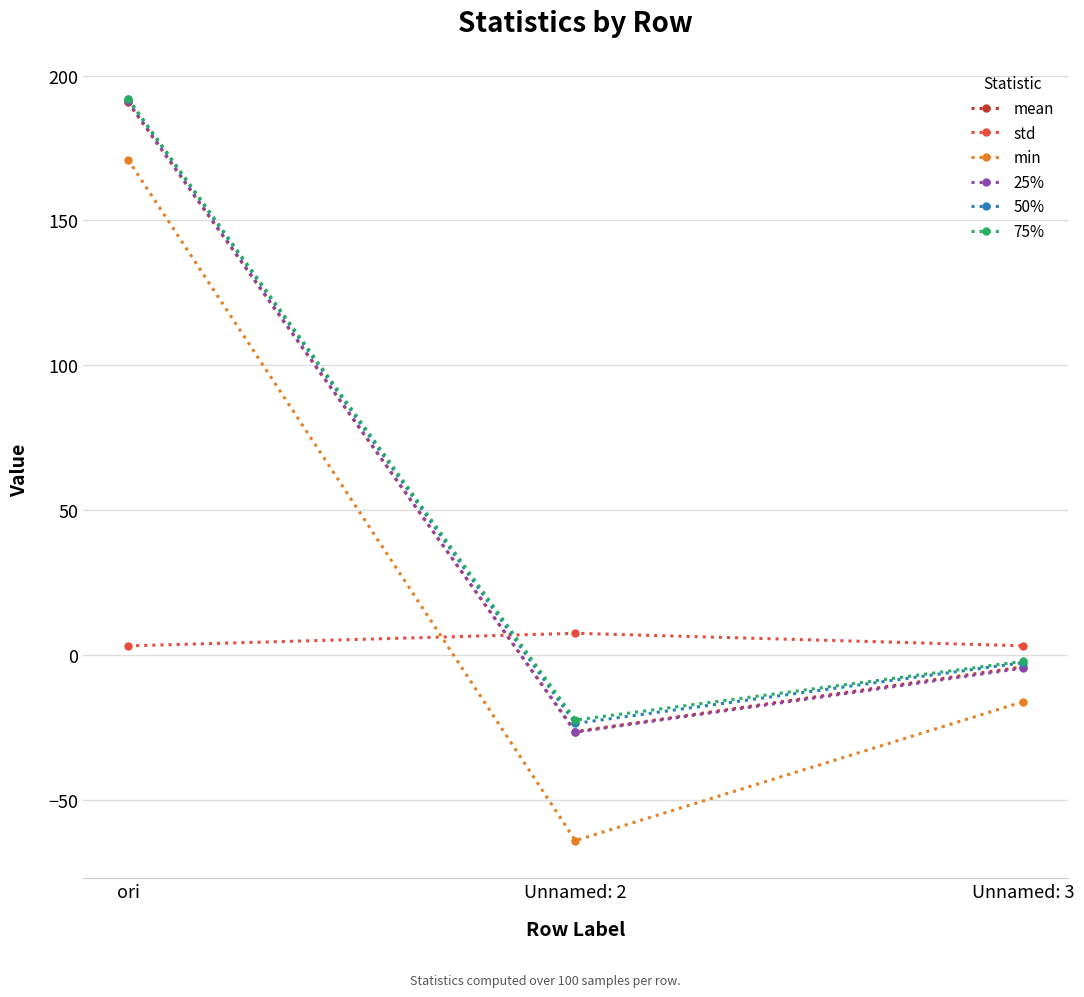

At which label does min first exceed -16?

ori